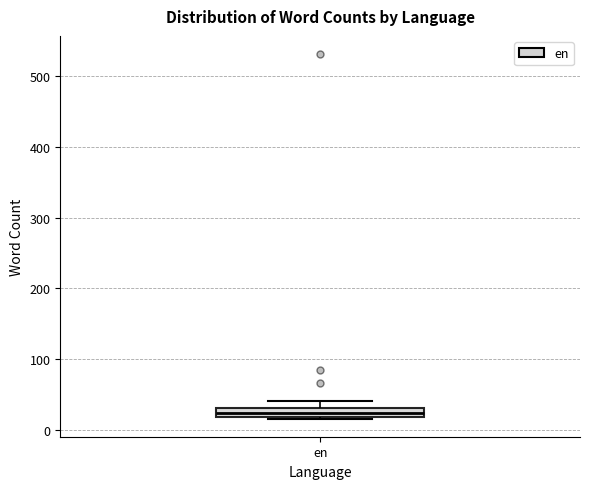

Where is the lower edge of the box for en on the y-axis? The values are not printed on the chart, so give them approximately, as read against the axis.

20